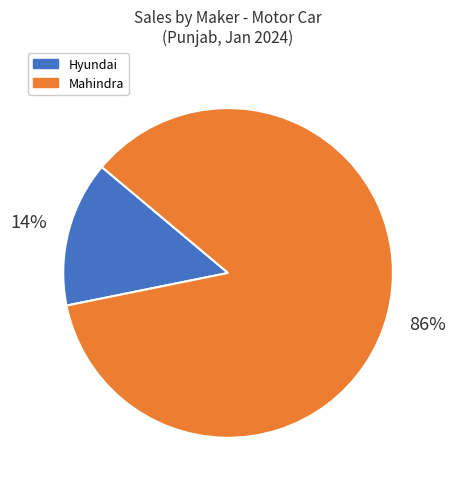

How many slices are in this pie chart?

2